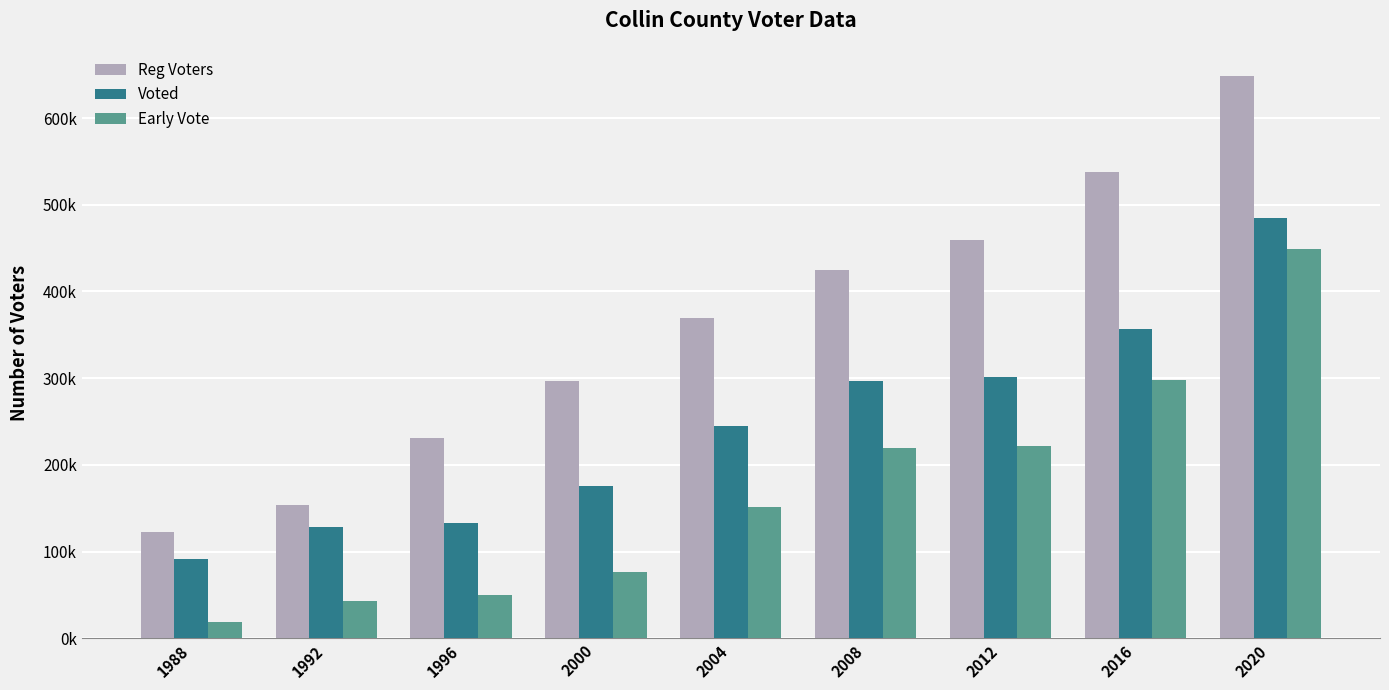

Are the bars grouped side by side (vs. stacked)?

Yes